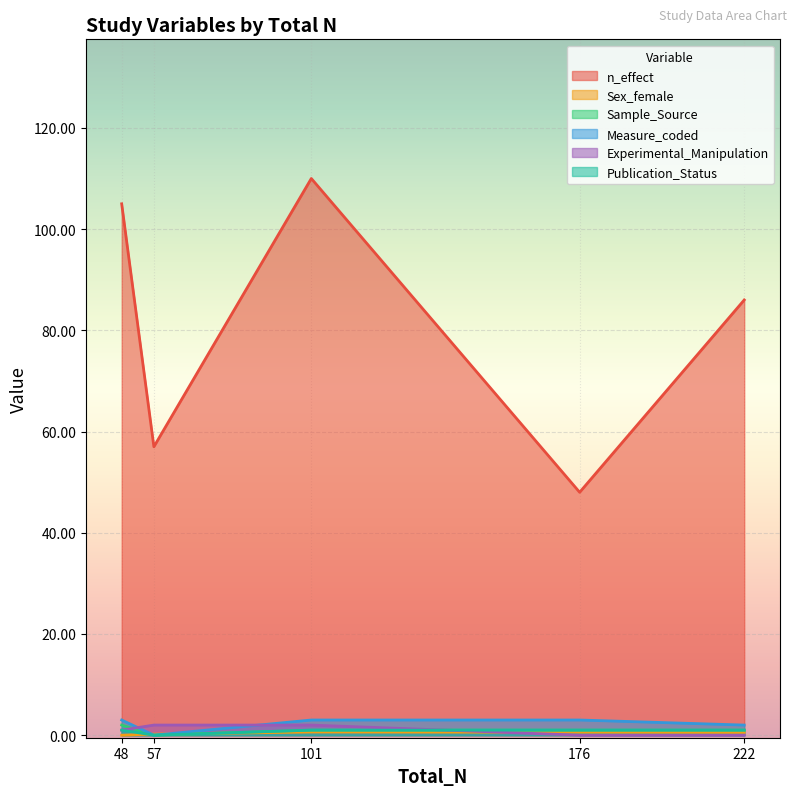

At how many categories does at least one series exceed 52?

4